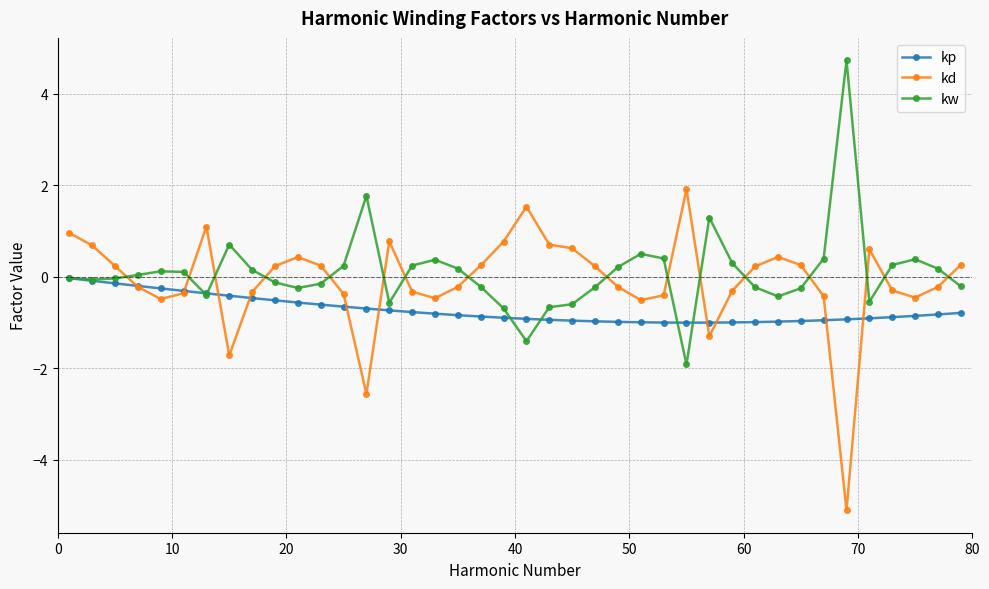

How many times do kd and kw cross each other?

16